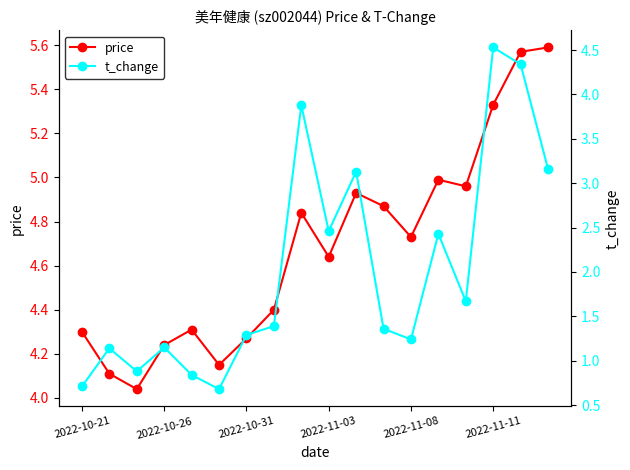

Count the number of data series in this chart.

2